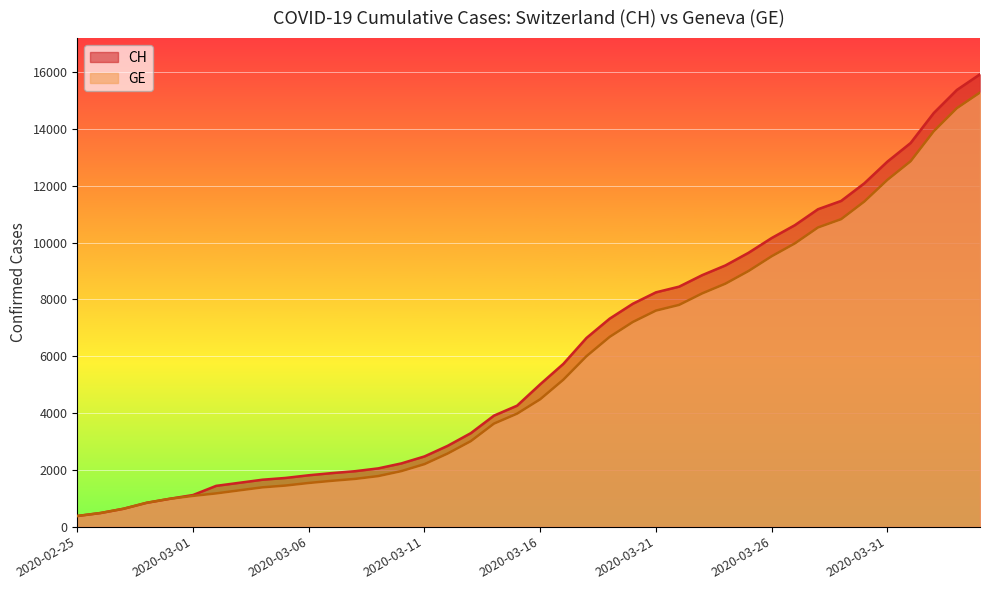

Where is CH nearest to the value 8150?

2020-03-21